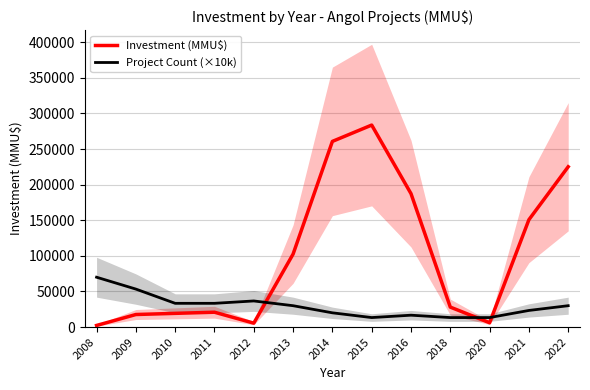

Is it true that Project Count (×10k) equals 70000.0 at 2008?

True